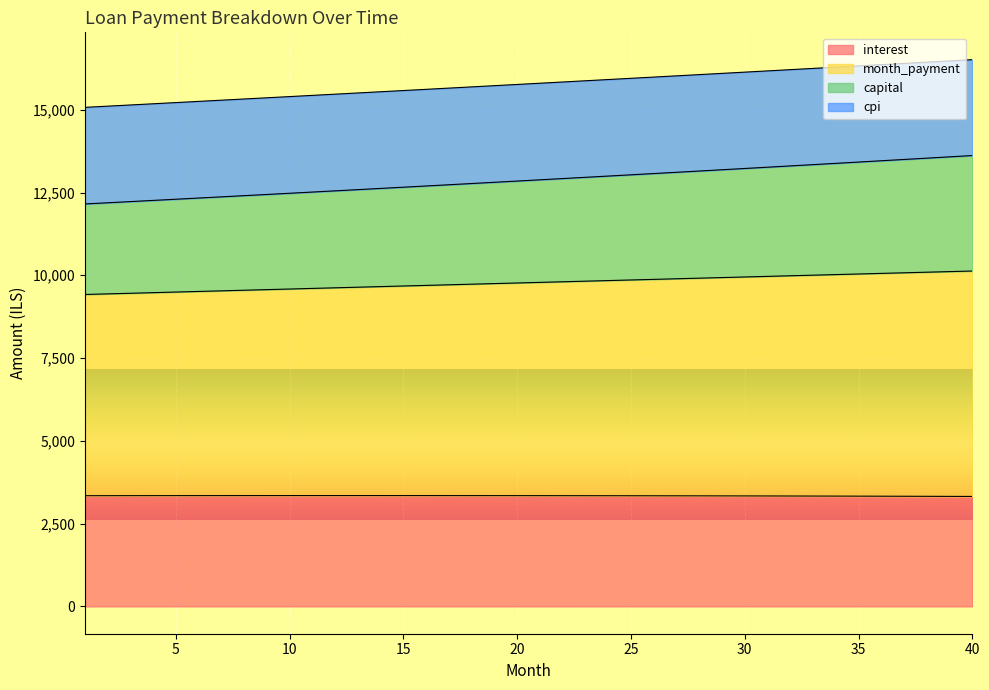

True or false: interest and month_payment intersect in this chart.

False